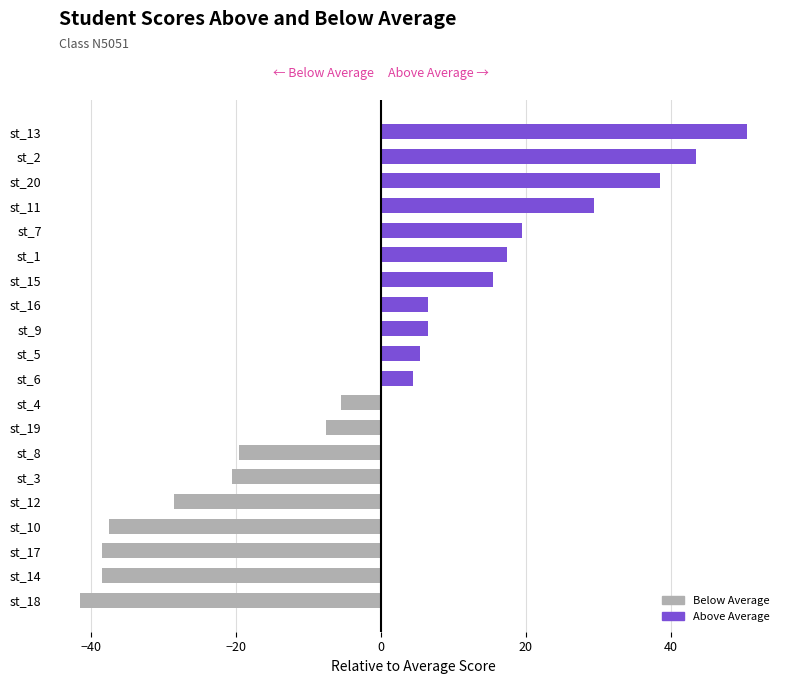

Reading bottom to top, extract all data points from this chart.

-41.5	-38.5	-38.5	-37.5	-28.5	-20.5	-19.5	-7.5	-5.5	4.5	5.5	6.5	6.5	15.5	17.5	19.5	29.5	38.5	43.5	50.5